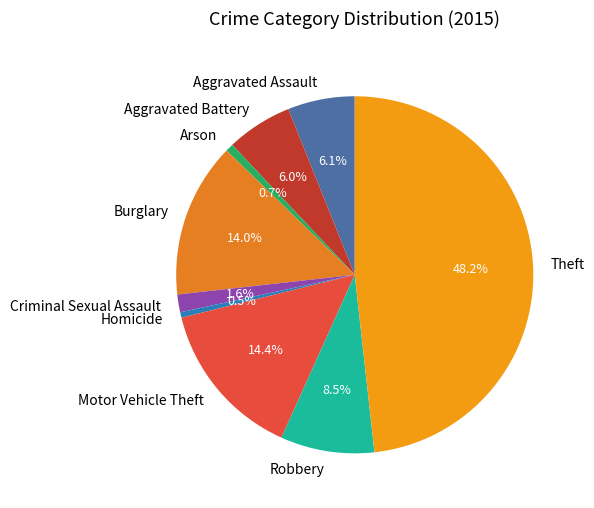

Approximately how many times larger is the value at Arson compared to Robbery?

0.1